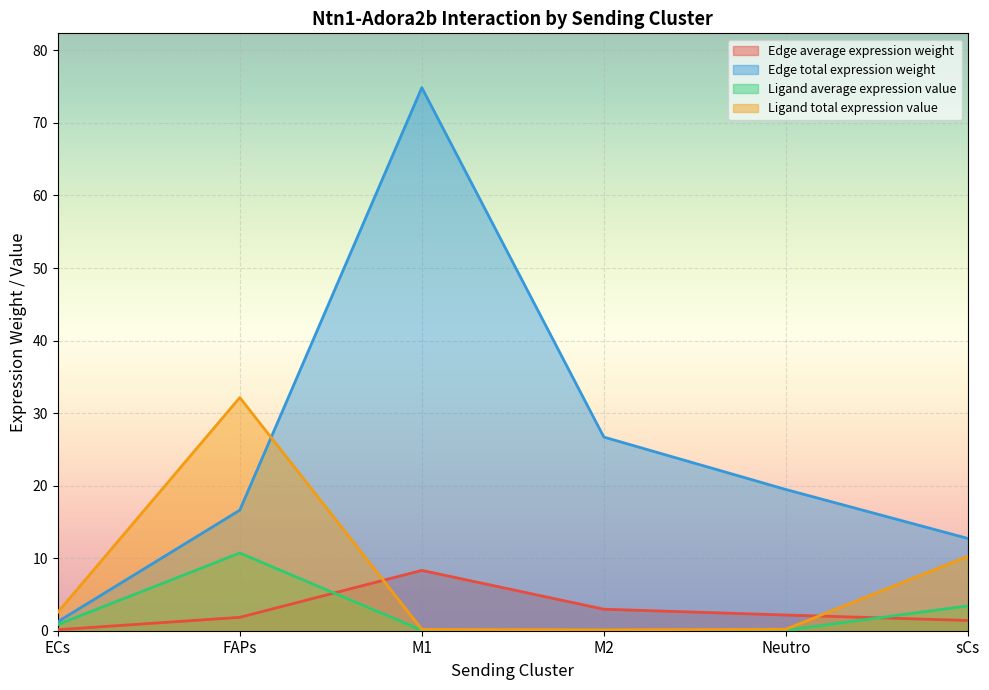

Is it true that Ligand average expression value equals 0.3 at M1?

False